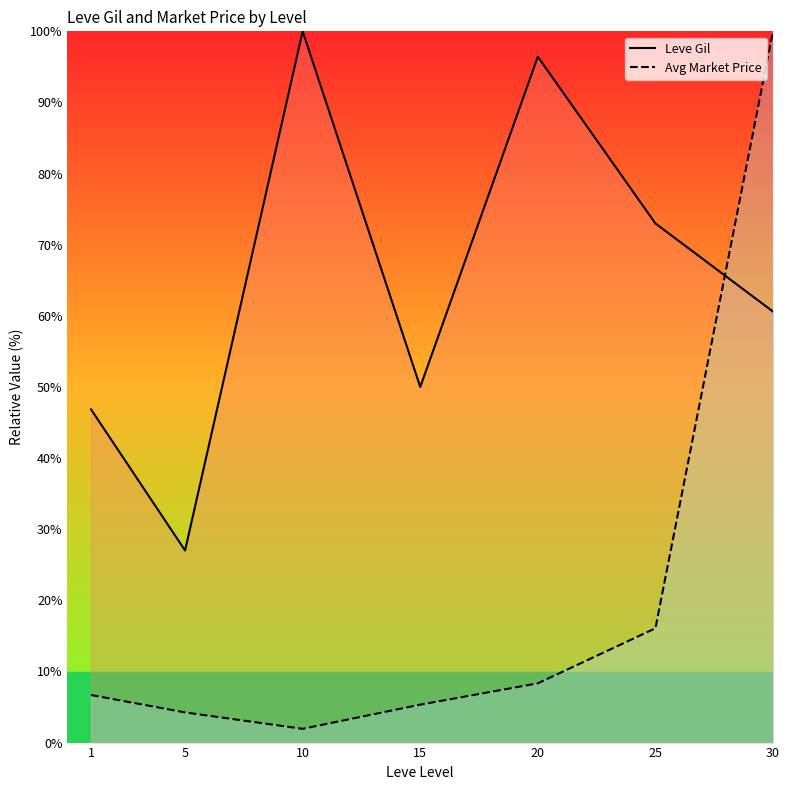

The value of Leve Gil at 1 is 15.1. True or false?

False